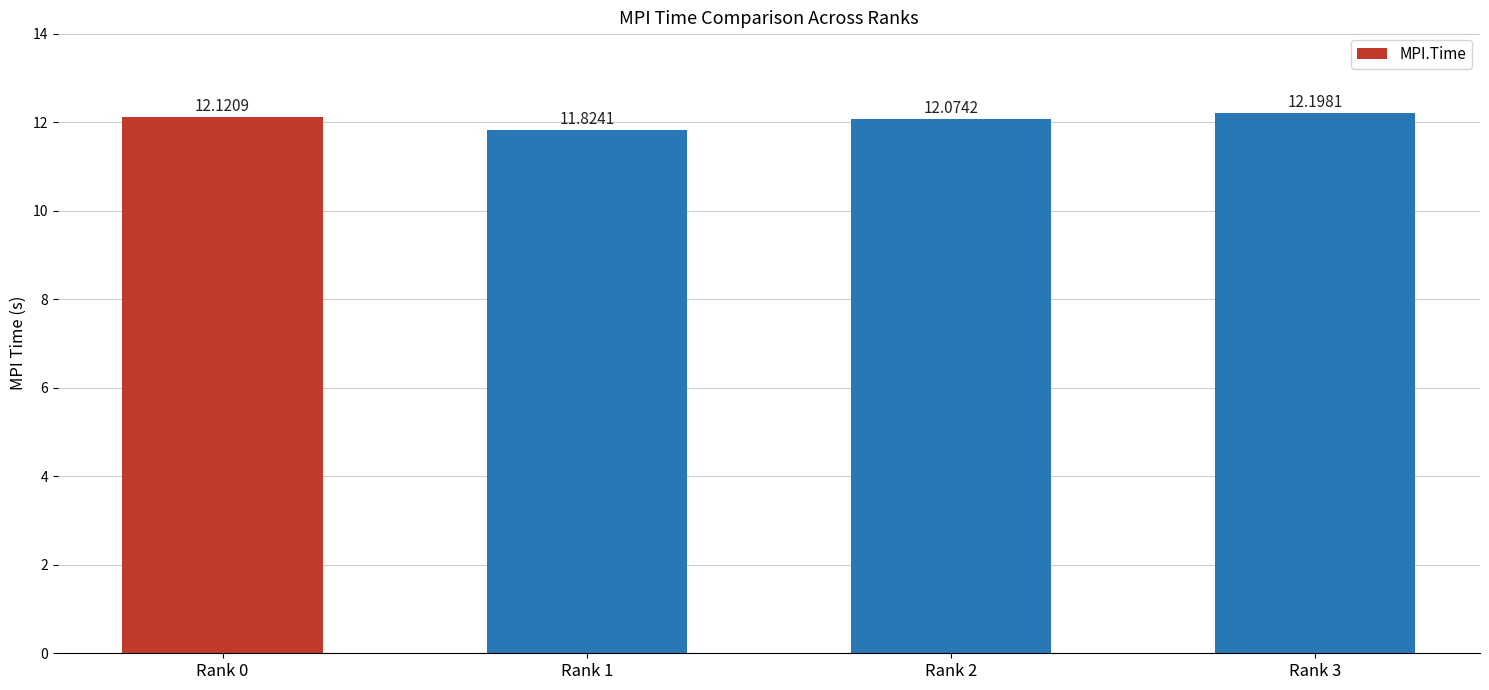

What is the sum of the values at Rank 1 and Rank 0?

23.9